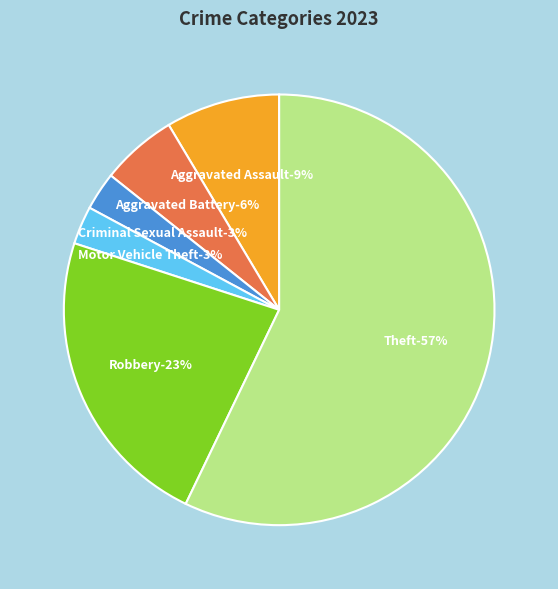

To the nearest percent, what is the average slice percentage?

17%